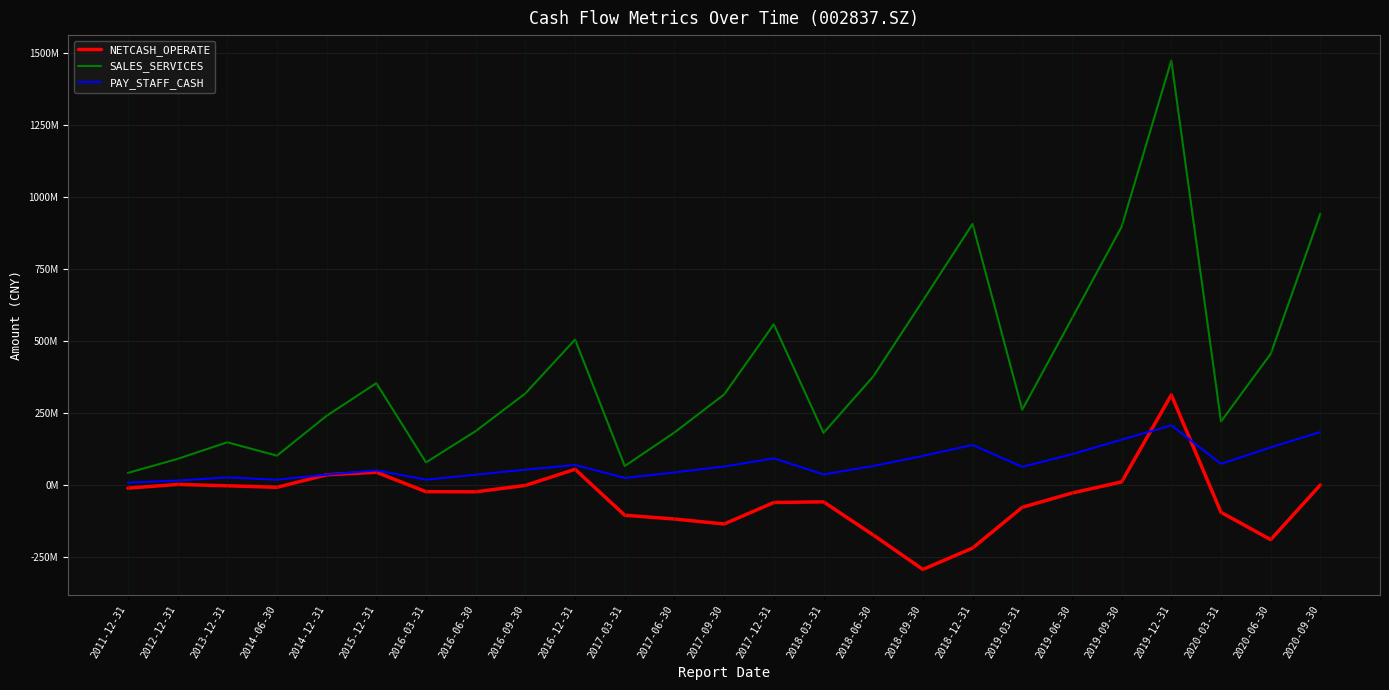

List the labels in order of NETCASH_OPERATE value, largest first.

2019-12-31, 2016-12-31, 2015-12-31, 2014-12-31, 2019-09-30, 2012-12-31, 2020-09-30, 2016-09-30, 2013-12-31, 2014-06-30, 2011-12-31, 2016-03-31, 2016-06-30, 2019-06-30, 2018-03-31, 2017-12-31, 2019-03-31, 2020-03-31, 2017-03-31, 2017-06-30, 2017-09-30, 2018-06-30, 2020-06-30, 2018-12-31, 2018-09-30